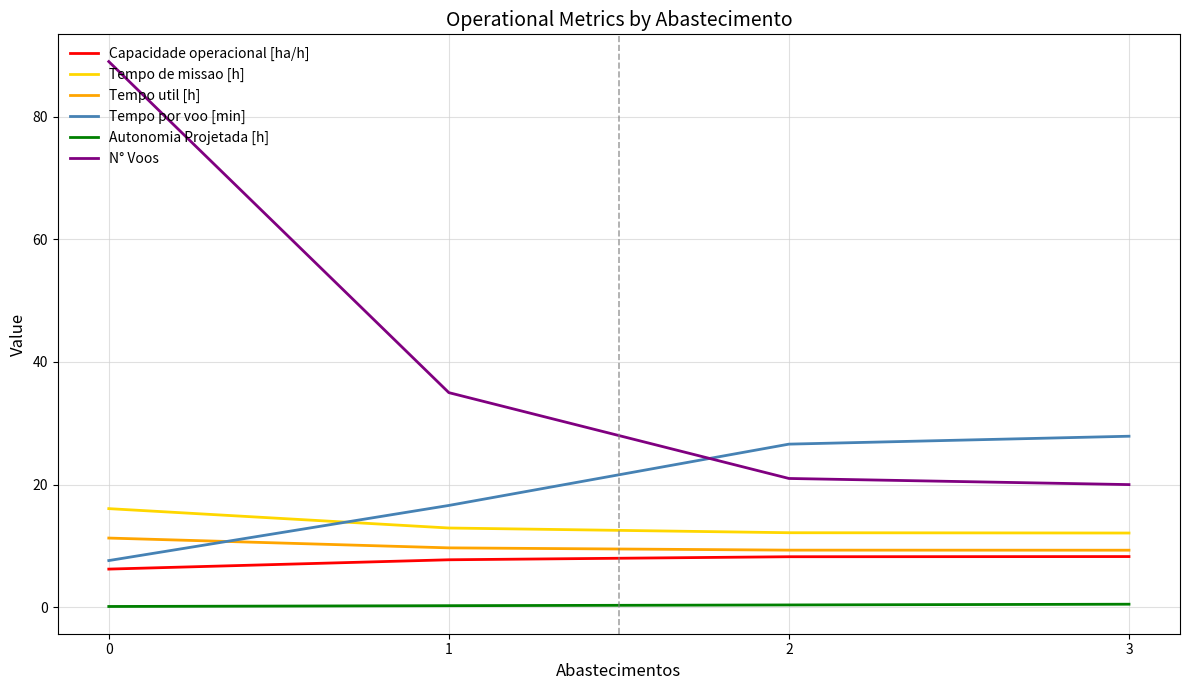

True or false: Autonomia Projetada [h] and Capacidade operacional [ha/h] cross at least once.

False